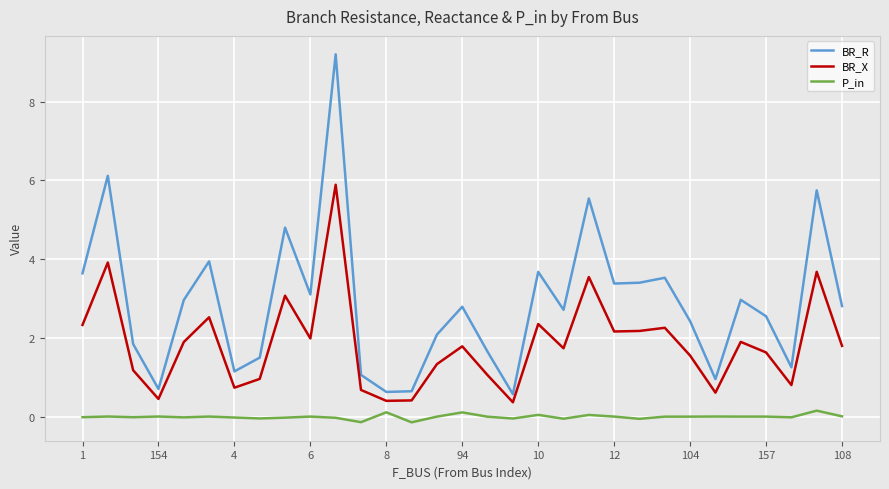

How many interior local peaks does the BR_R series have?

10